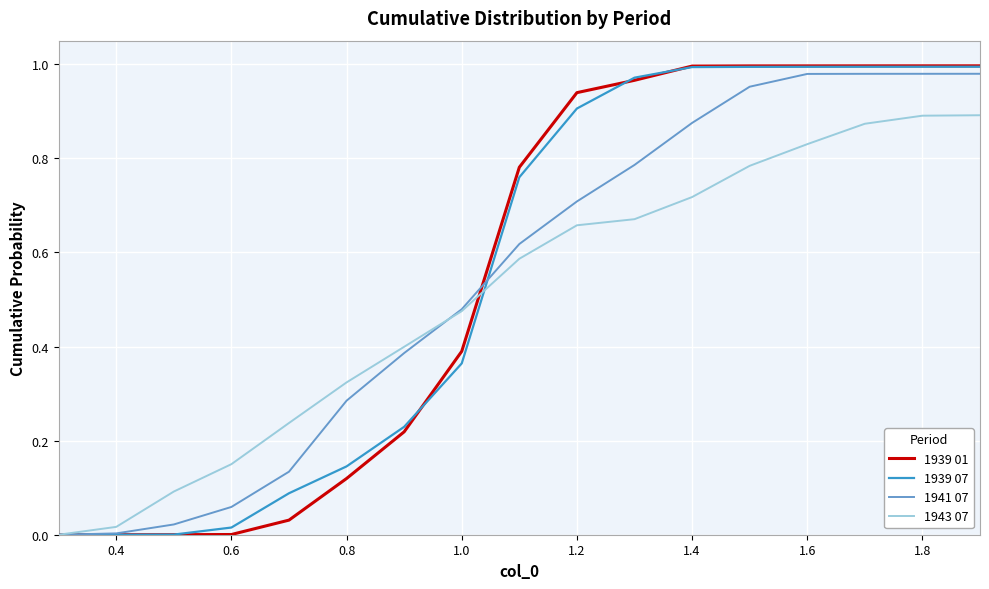

Which series has the widest spread of values?

1939 01